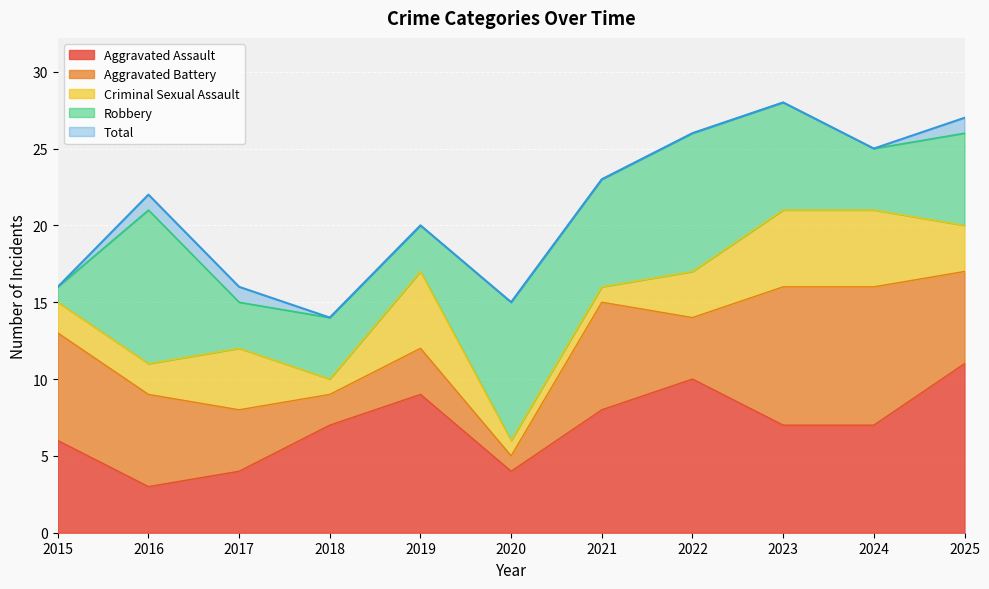

What is the minimum value shown in the chart?

1